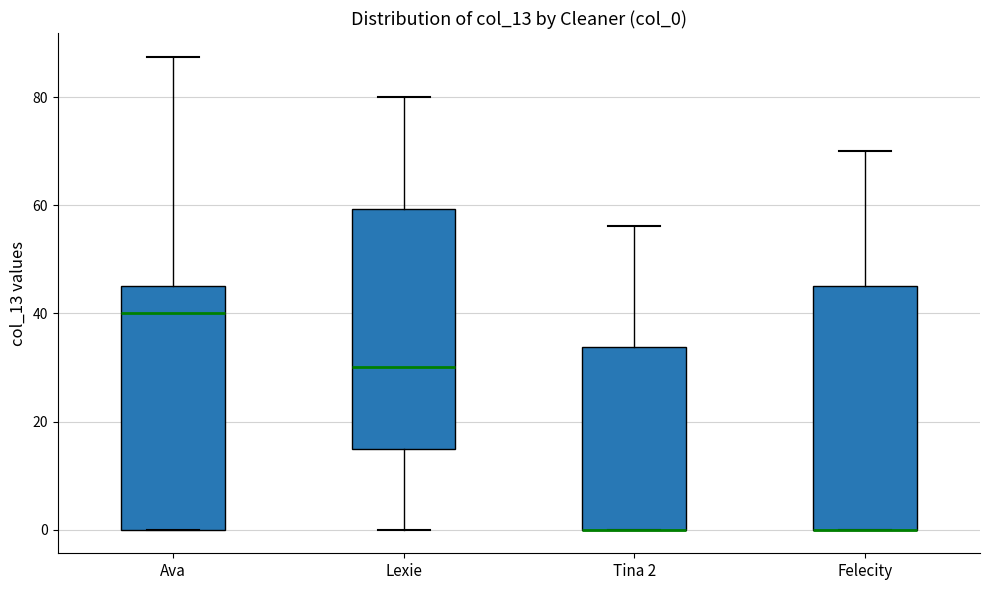

Reading left to right, transcribe this box plot: for each box, give where its median line is, the range the box spans, and where its two whiskers end, as read against the y-axis. The values are not printed on the chart, so give them approximately, as read against the axis.

Ava: median 40, box 0 to 46, whiskers 0 to 88
Lexie: median 30, box 16 to 60, whiskers 0 to 80
Tina 2: median 0 (drawn on the box's lower edge), box 0 to 34, whiskers 0 to 56
Felecity: median 0 (drawn on the box's lower edge), box 0 to 46, whiskers 0 to 70